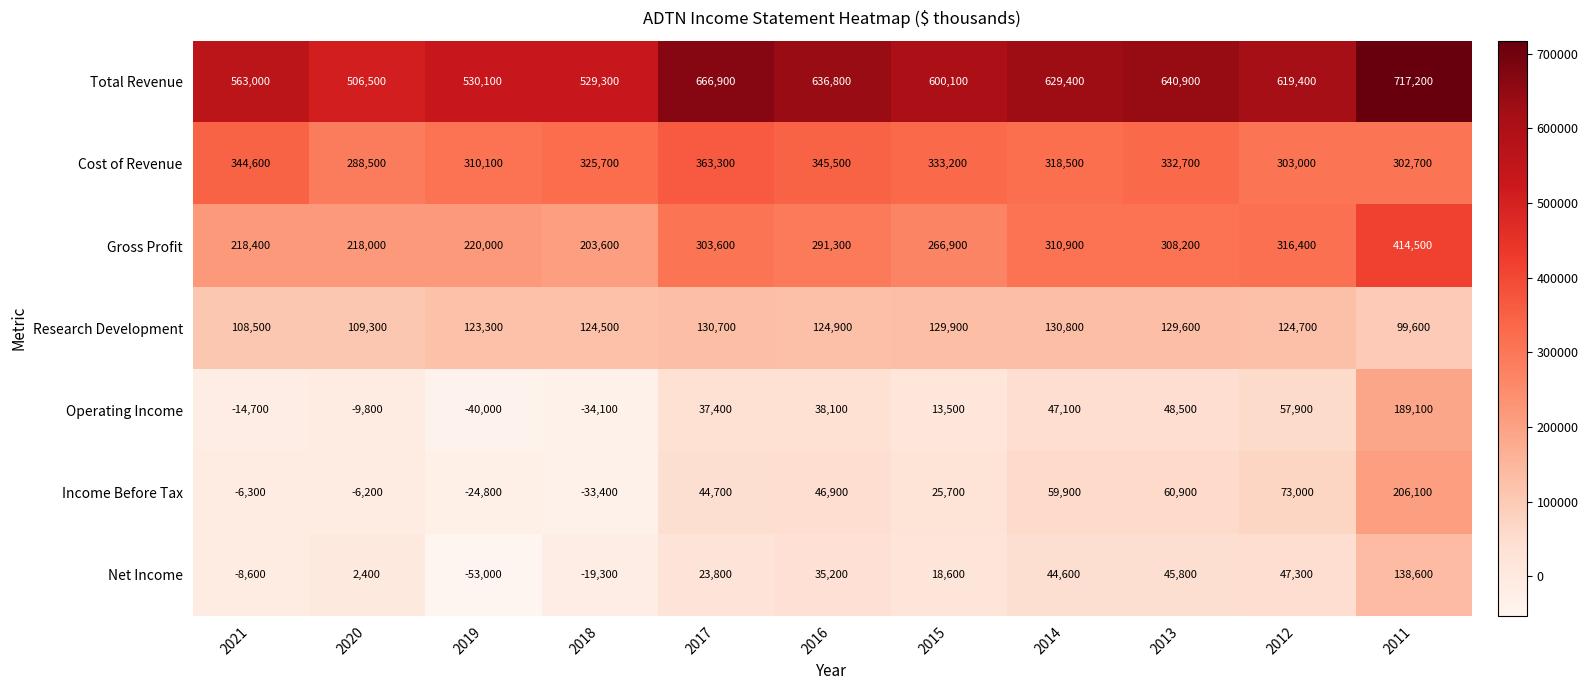

Which series has the widest spread of values?

Income Before Tax